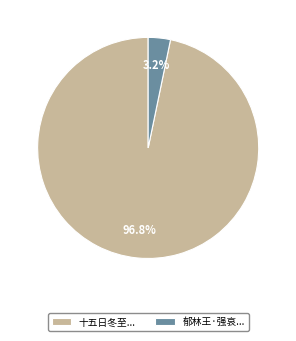

To the nearest percent, what is the average slice percentage?

50%